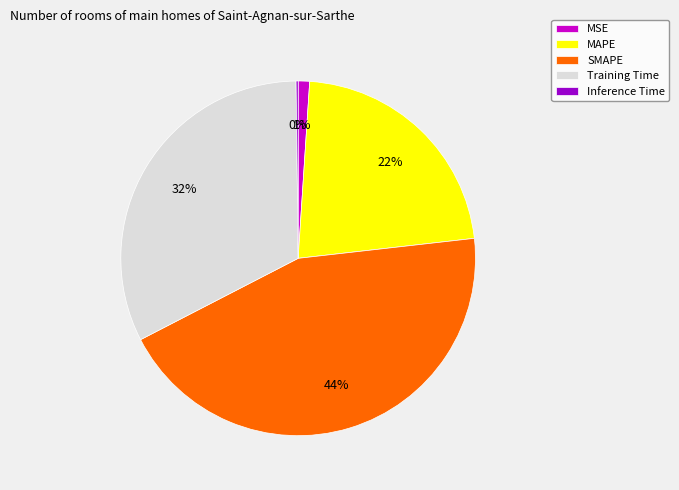

Does Training Time account for over 50% of the chart?

No